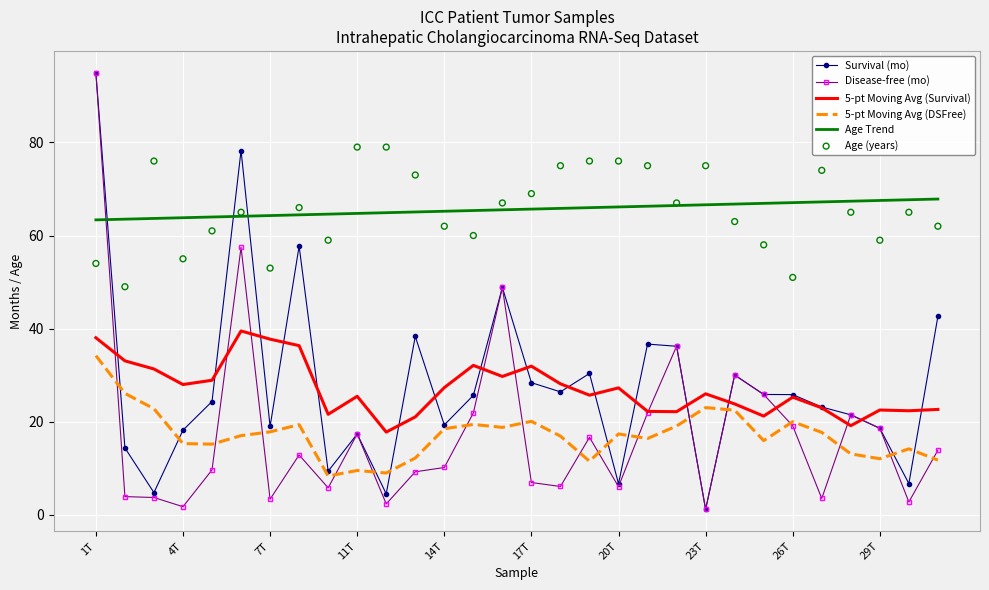

At which category is the sum across all series the highest?

1T